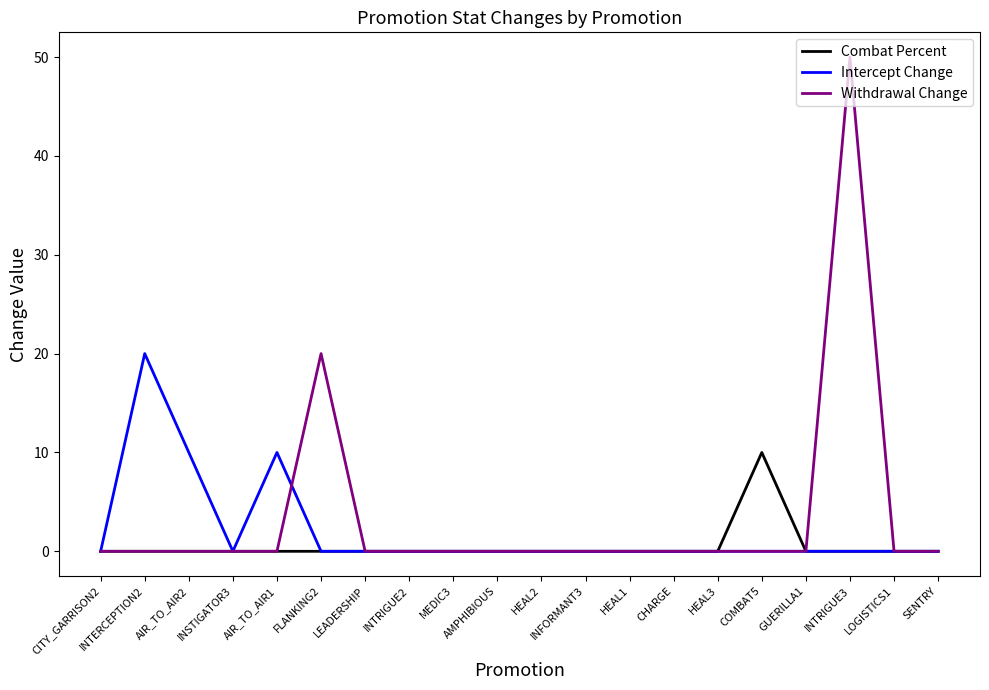

Where is Withdrawal Change nearest to the value 25?

FLANKING2